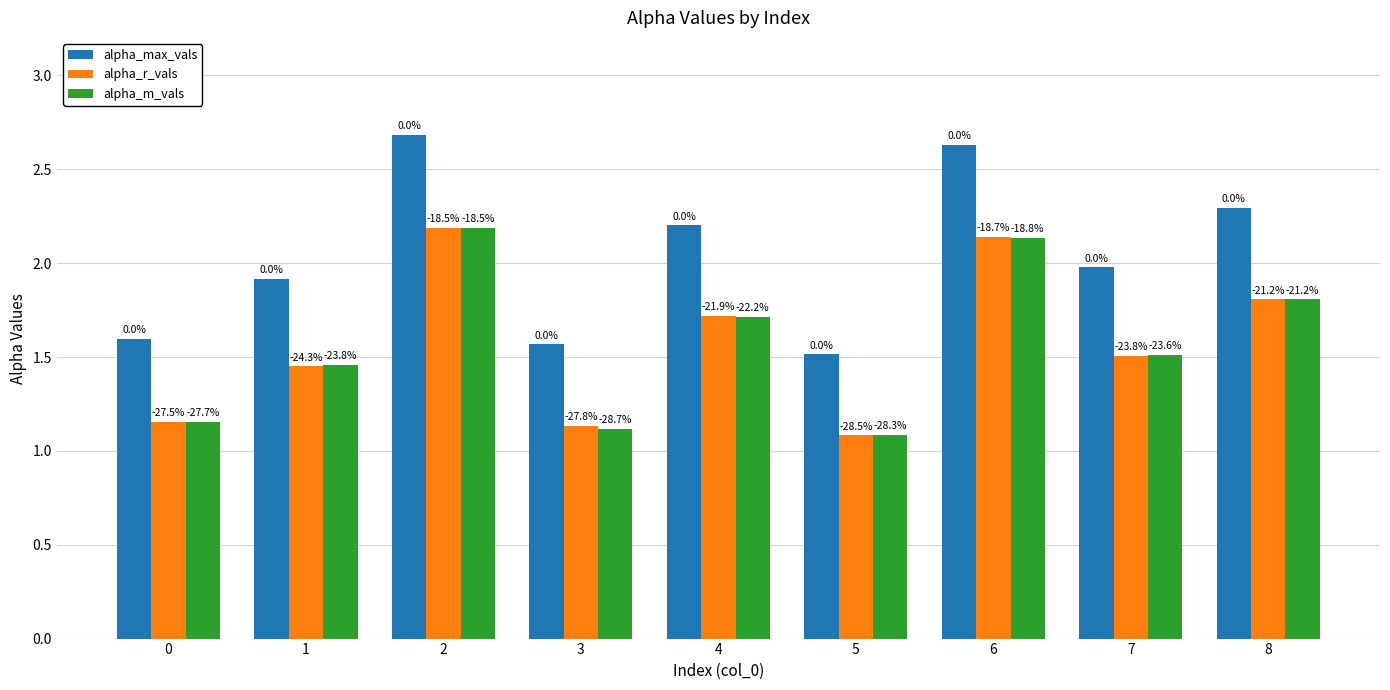

What is the value of the alpha_m_vals bar at the 2nd from the left?

1.5